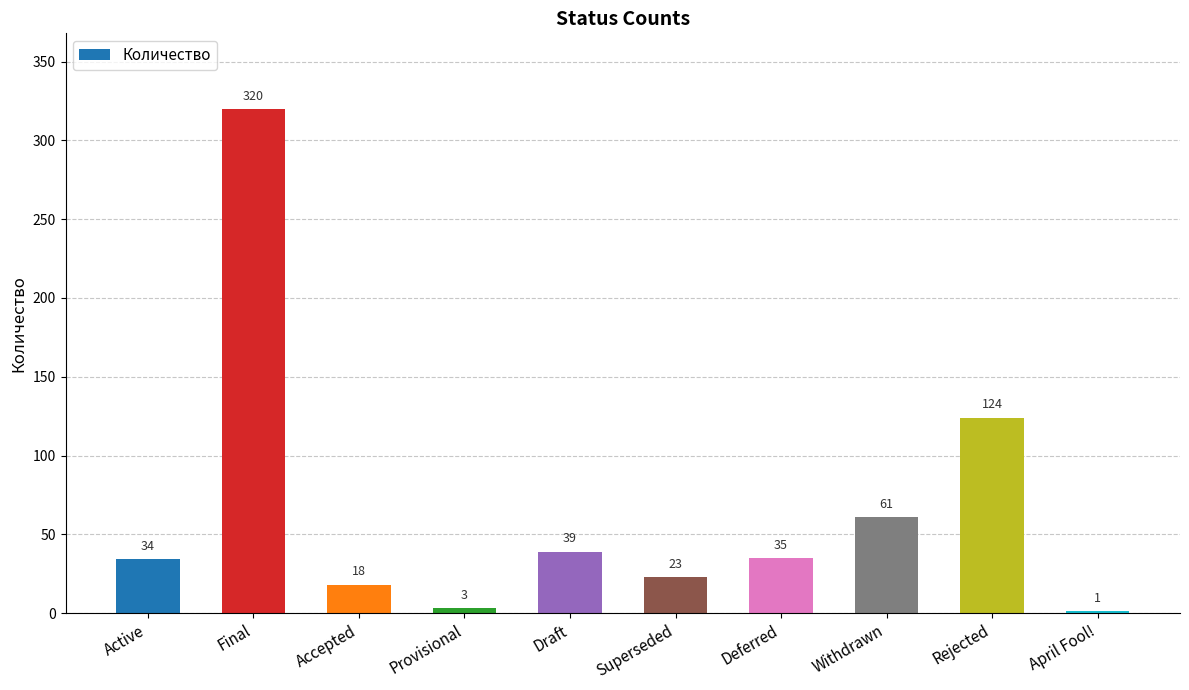

At which label is the value closest to 160?

Rejected